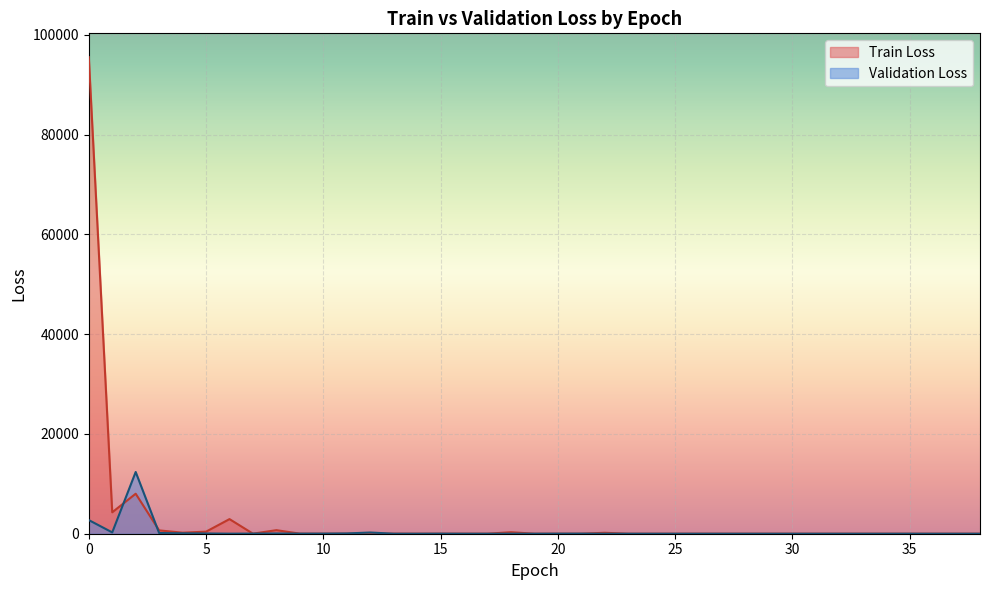

Rank the series by their average value, from highest to lowest.

Train Loss, Validation Loss